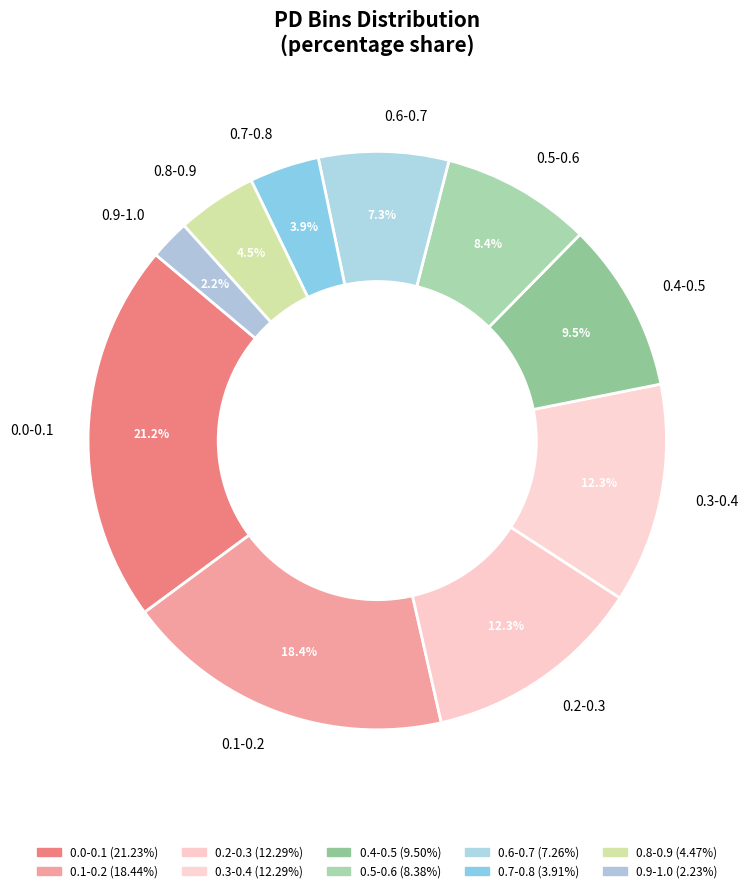

To the nearest percent, what portion does 0.0-0.1 represent?

21%